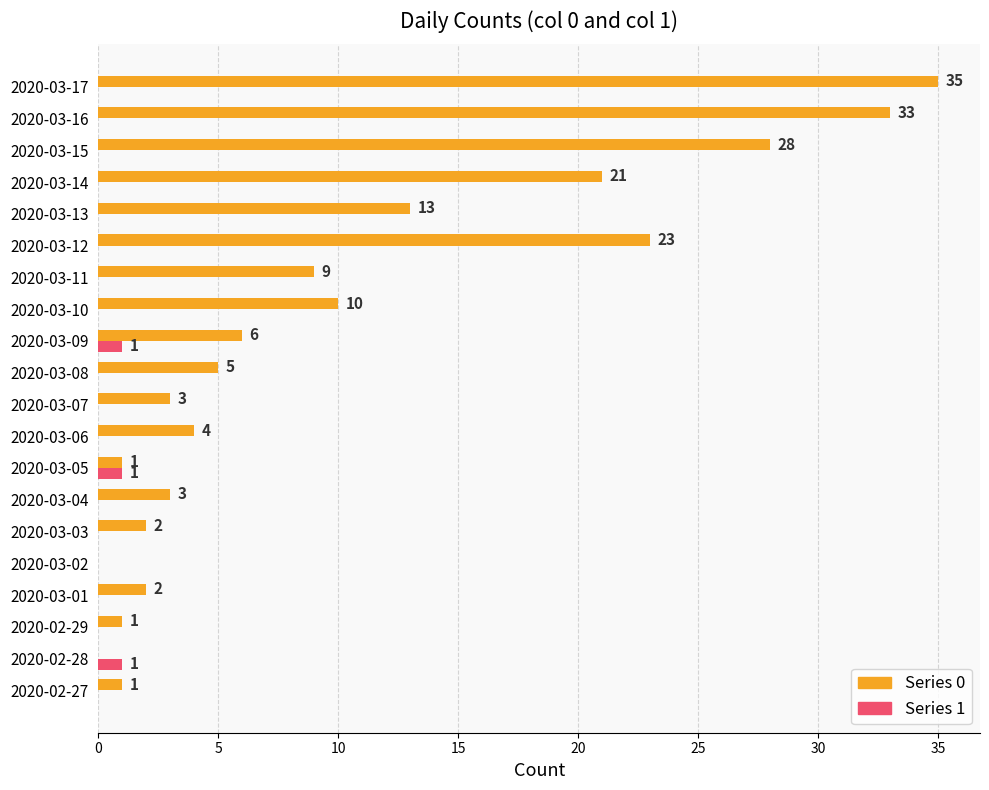

What is the total value across all series at 2020-03-10?

10